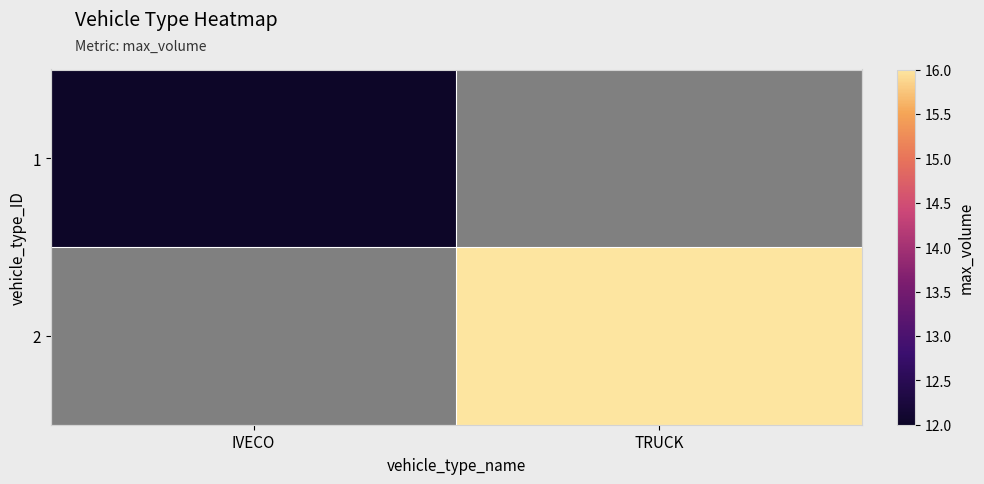

Which category has the highest value across all series?

TRUCK